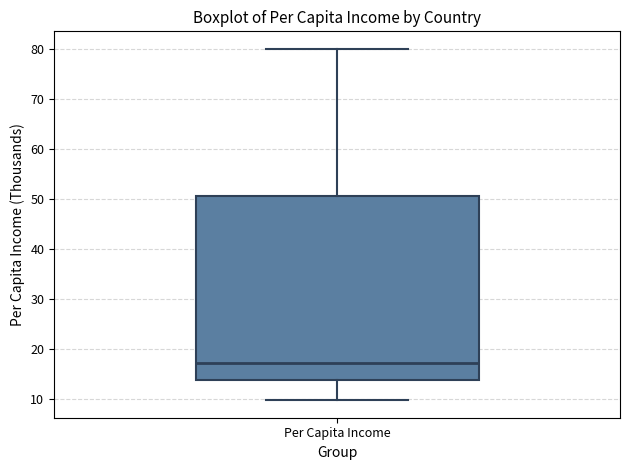

Where does the median line of the box for Per Capita Income sit on the y-axis? The values are not printed on the chart, so give them approximately, as read against the axis.

17